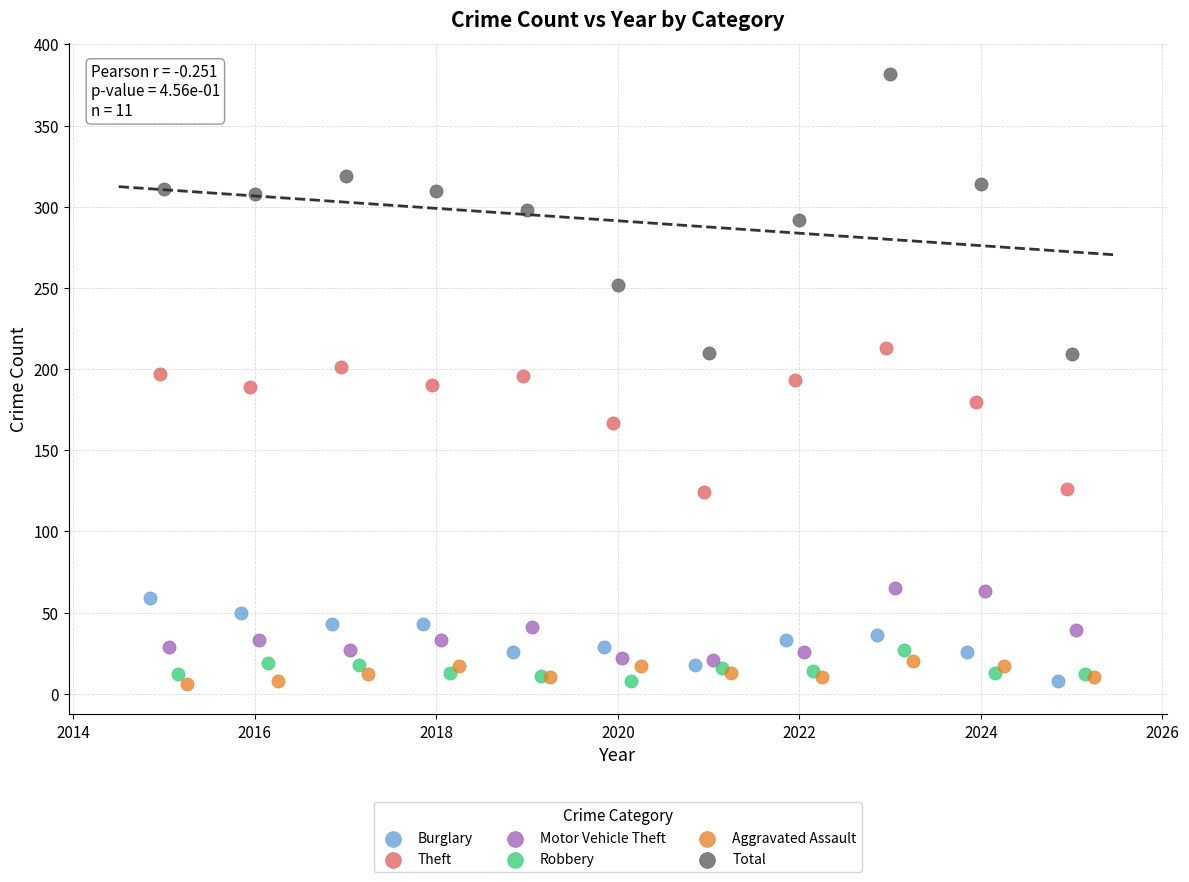

Which series reaches the maximum Y coordinate?

Total